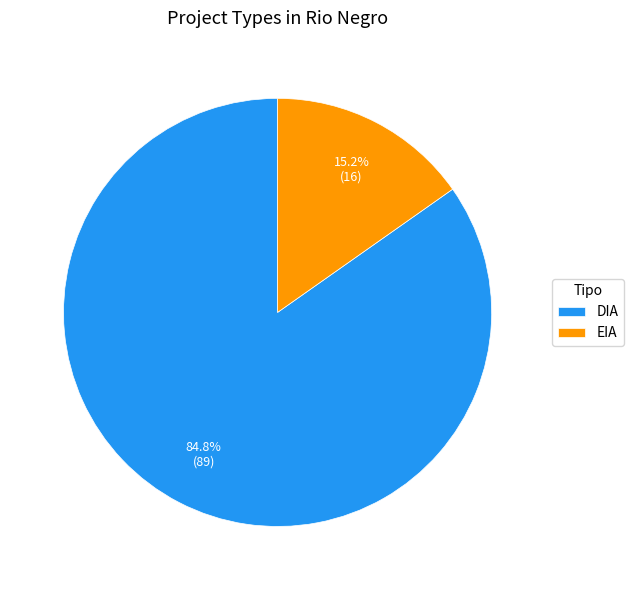

What percentage do EIA and DIA together represent?

100.0%